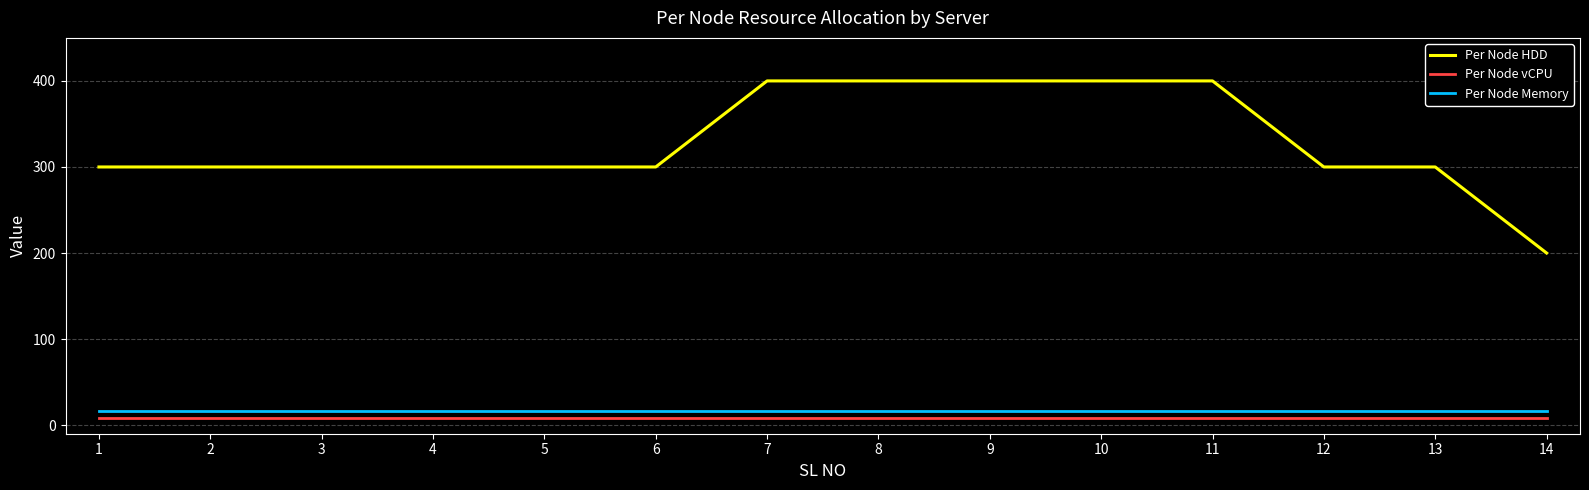

True or false: Per Node vCPU and Per Node HDD cross at least once.

False